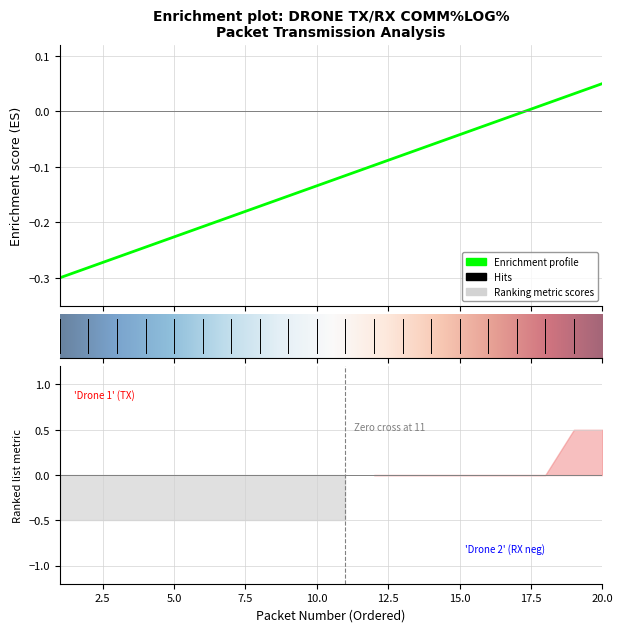

What is the value of the 1st point from the left?

-0.3